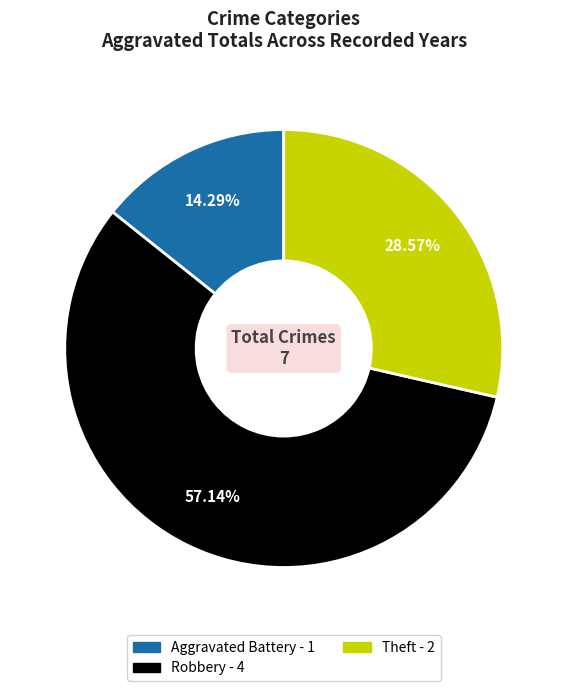

Which category has the smallest portion of the pie?

Aggravated Battery